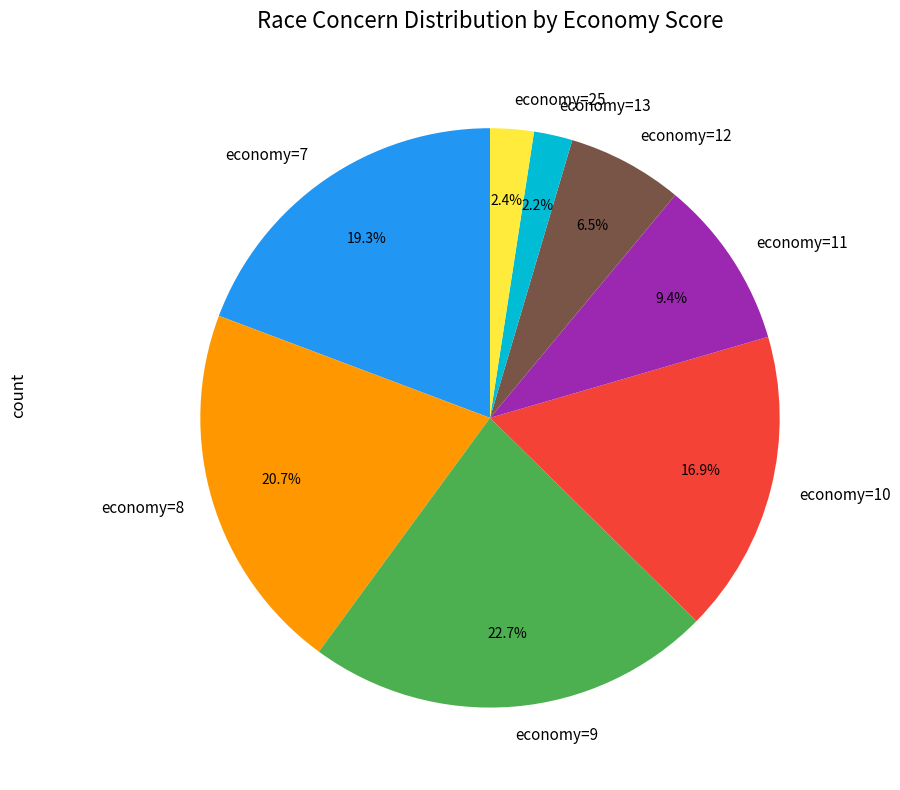

Which category has the biggest portion of the pie?

economy=9